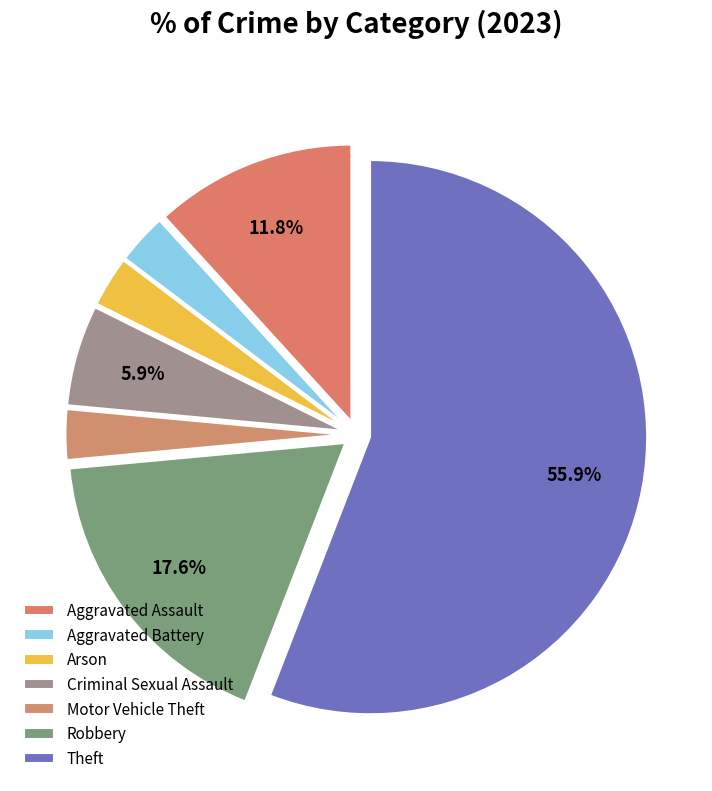

To the nearest percent, what is the average slice percentage?

14%